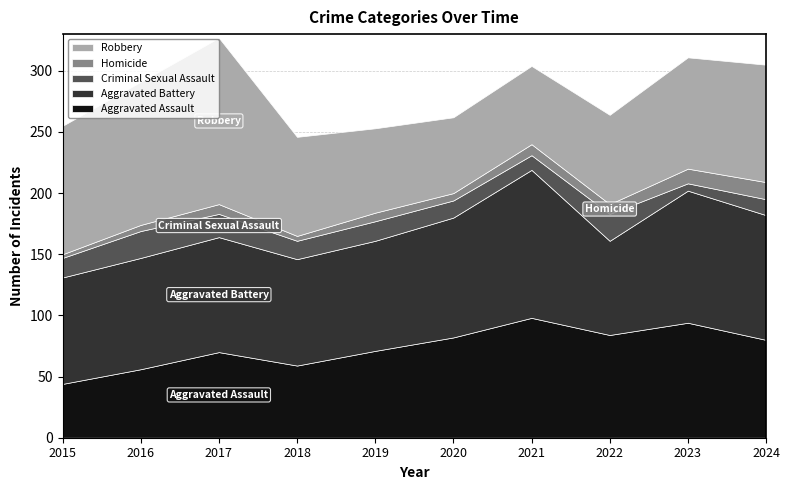

How many data points does each series have?

10